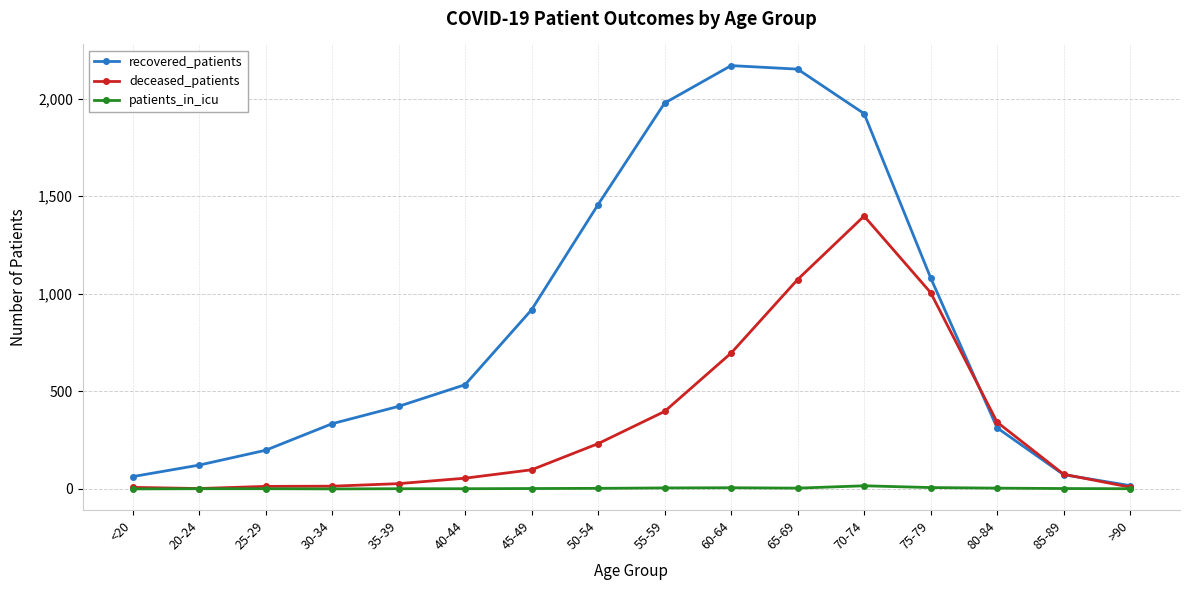

The recovered_patients series shows 2169 at 60-64. True or false?

True